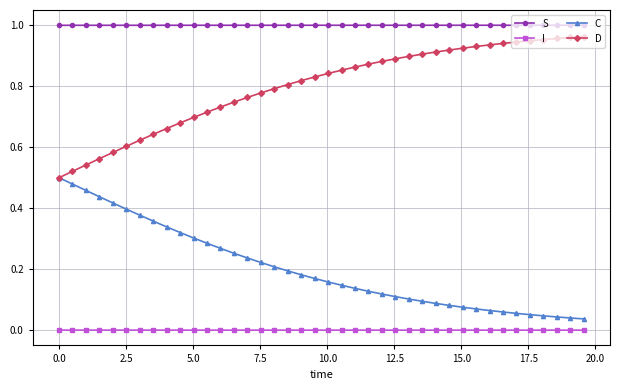

True or false: I and S intersect in this chart.

False